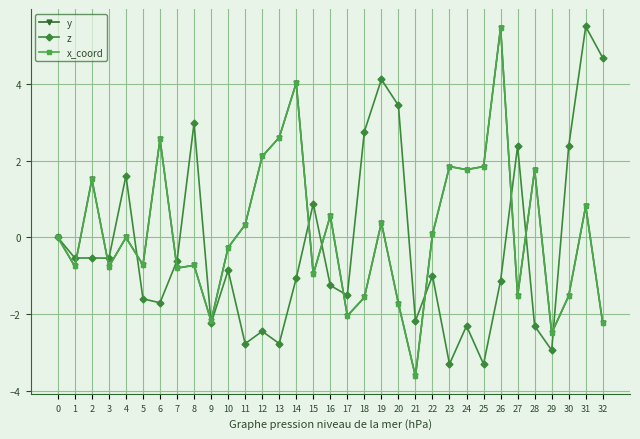

How many lines are shown in the chart?

3